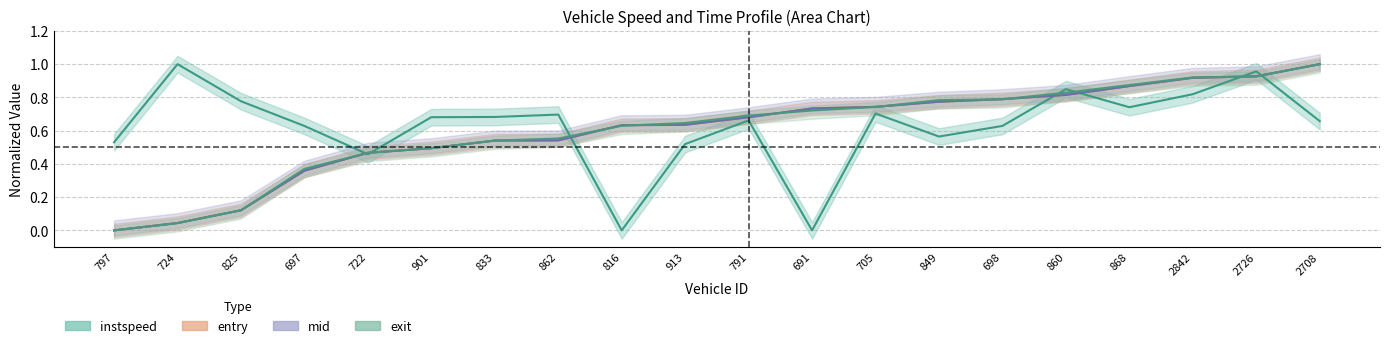

Which category has the lowest value in the mid series?

797